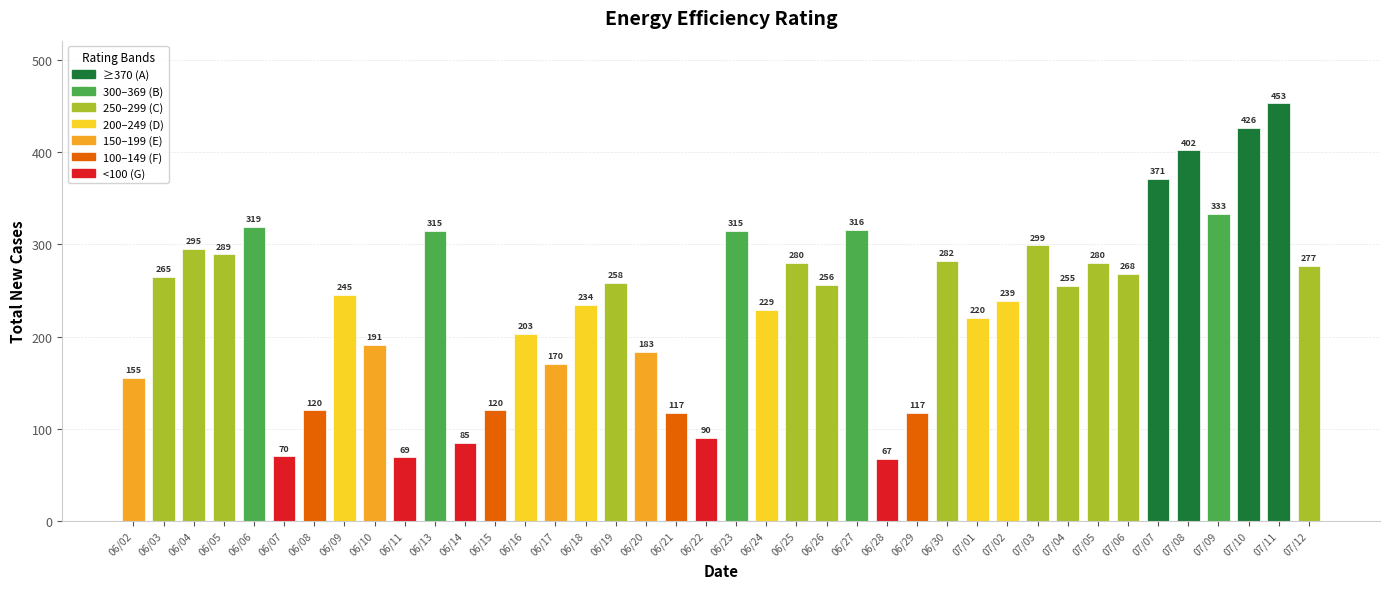

What is the label of the 14th bar from the right?

06/29